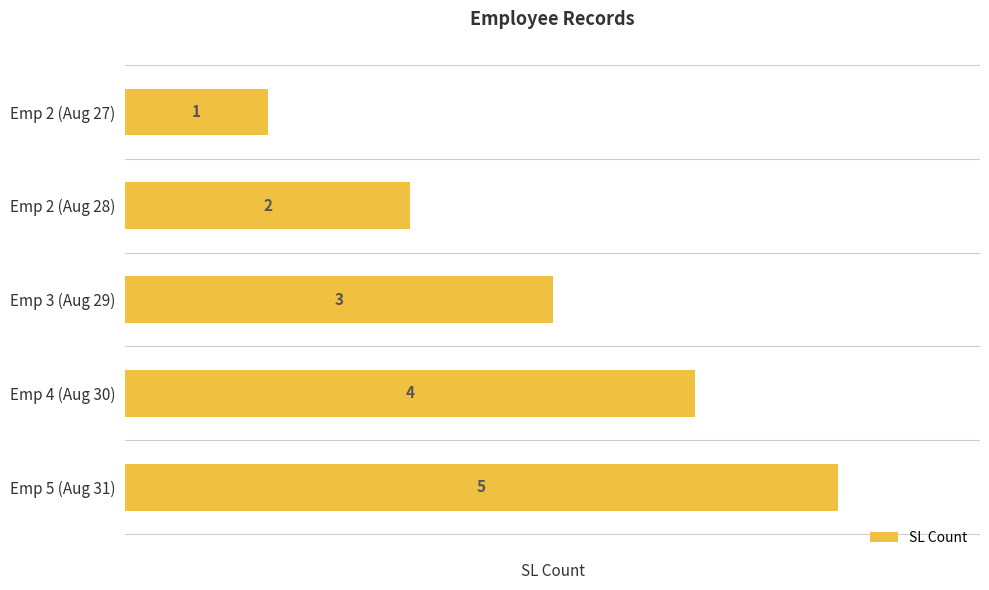

Rank the categories by value from lowest to highest.

Emp 2 (Aug 27), Emp 2 (Aug 28), Emp 3 (Aug 29), Emp 4 (Aug 30), Emp 5 (Aug 31)